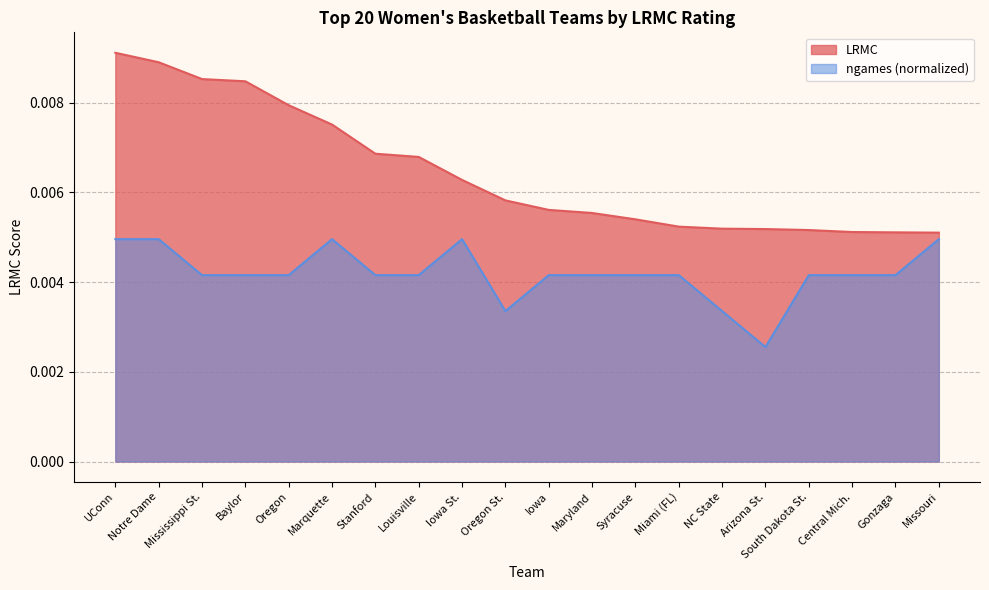

Where is LRMC nearest to the value 0?

Missouri